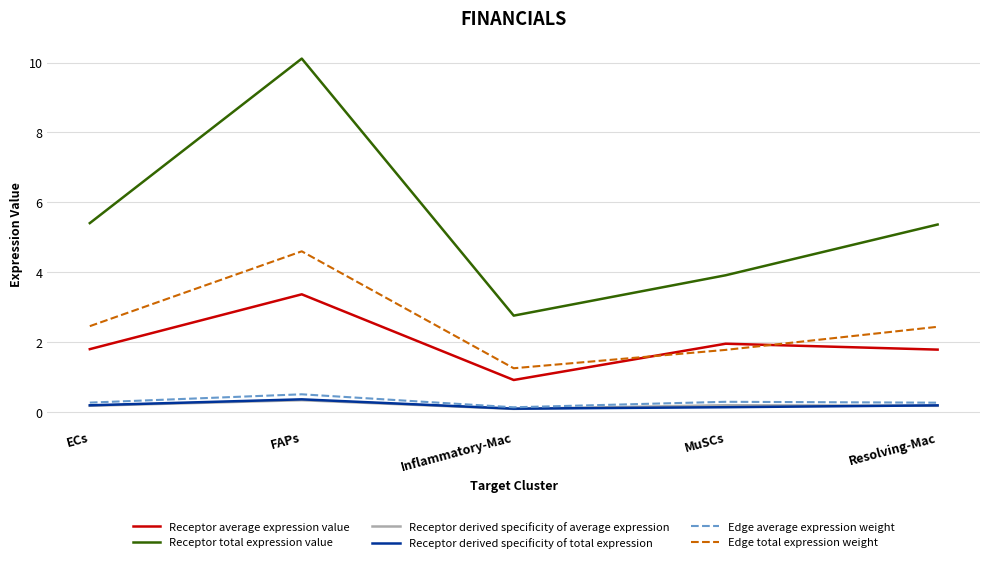

True or false: Receptor average expression value has a value of 1.8 at ECs.

True